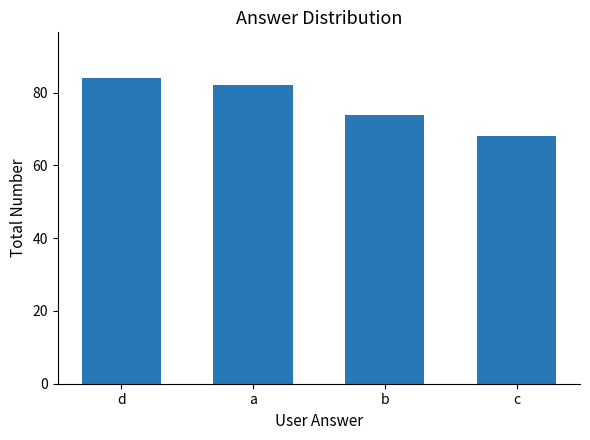

How many data points are less than 82?

2